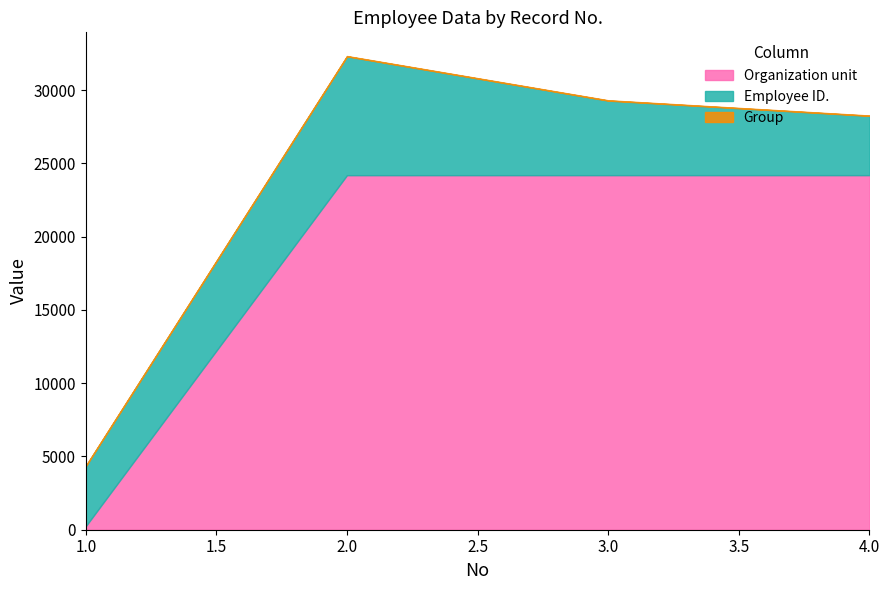

True or false: Group and Employee ID. cross at least once.

False